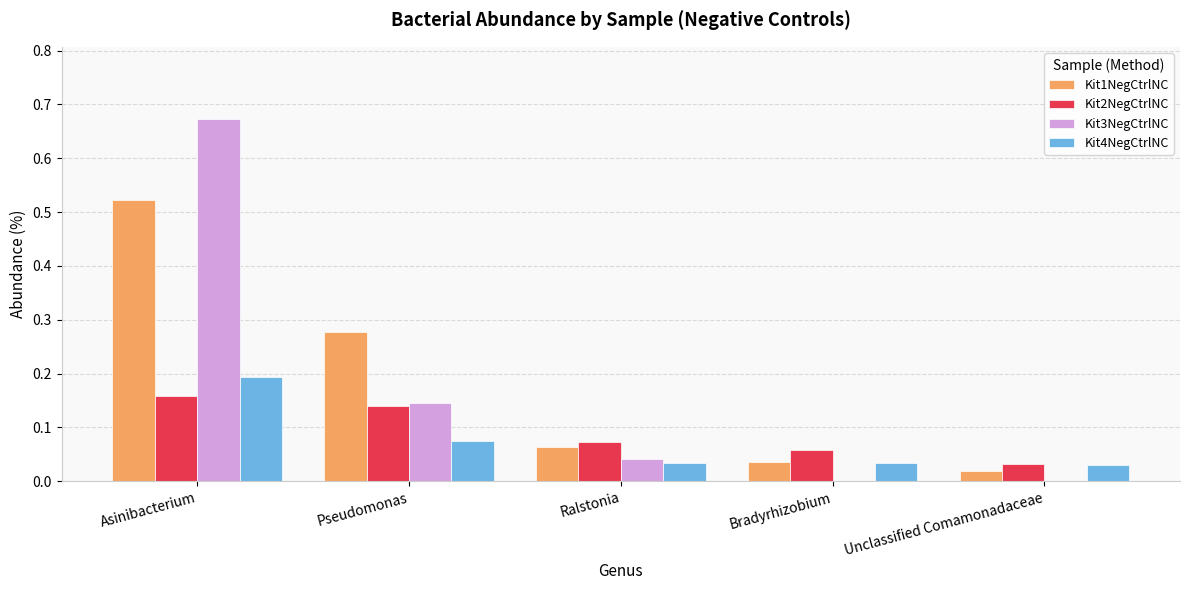

What is the sum of all Kit3NegCtrlNC values?

0.9